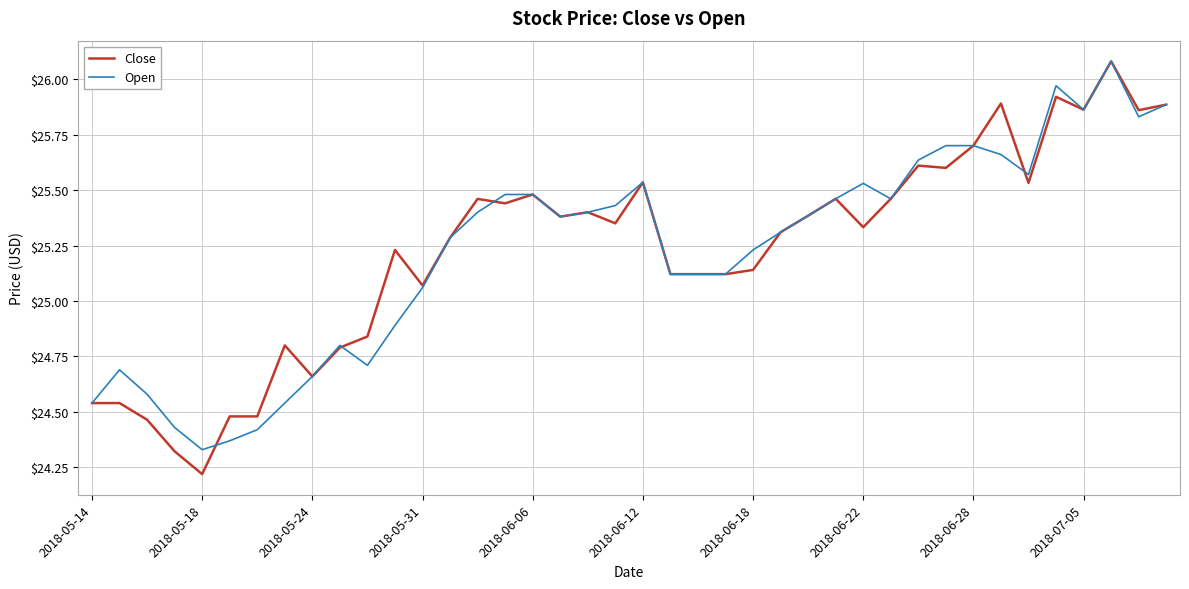

Which series has the largest range (max minus min)?

Close